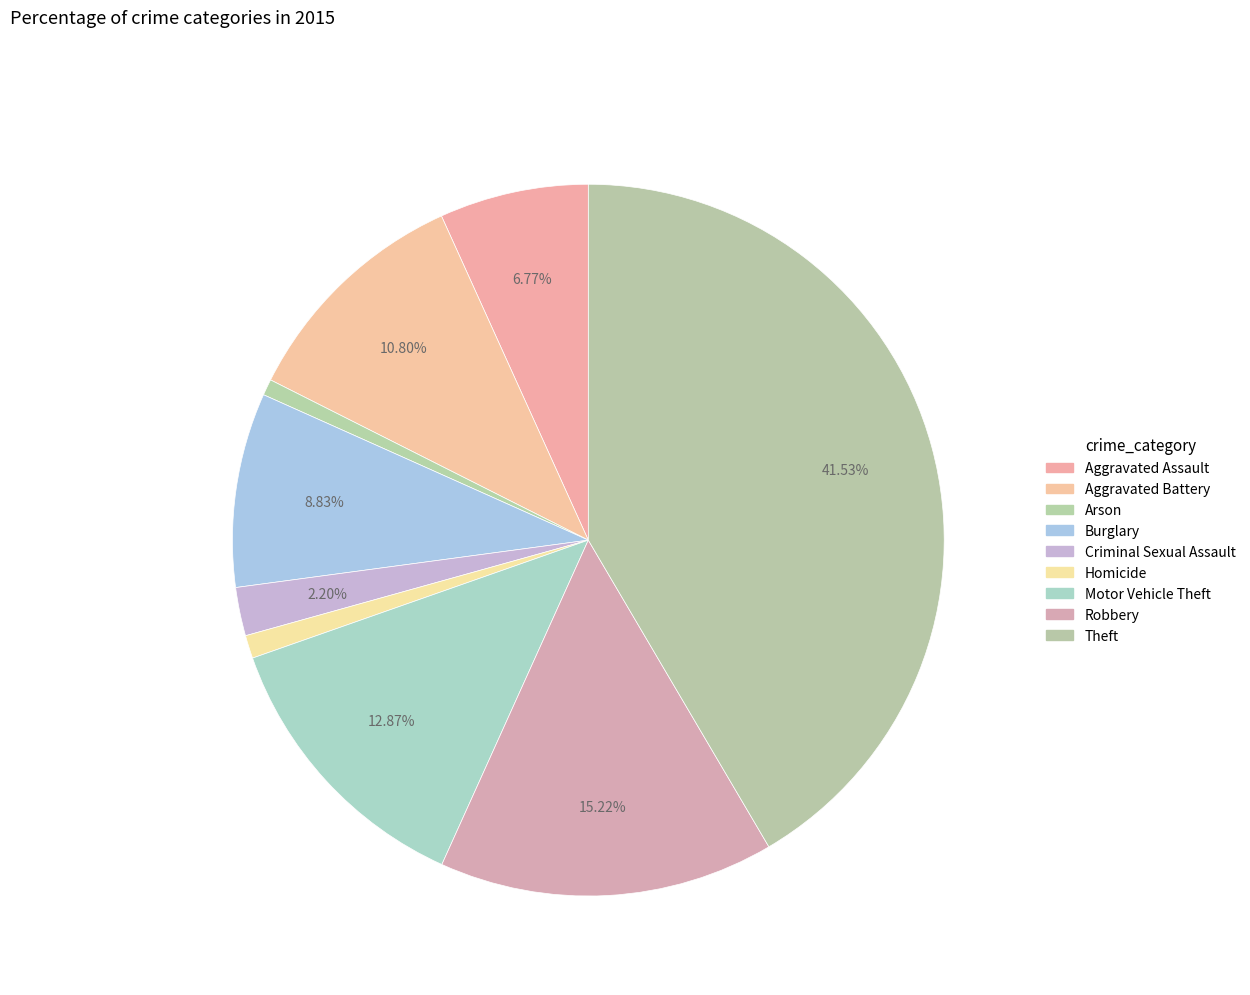

The Theft slice represents 48% of the pie. True or false?

False